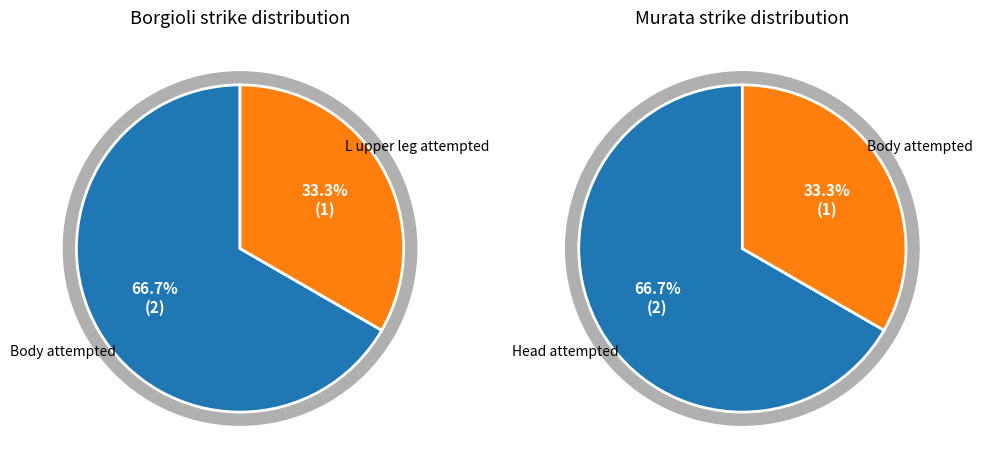

True or false: R upper leg attempted accounts for 10% of the total.

False